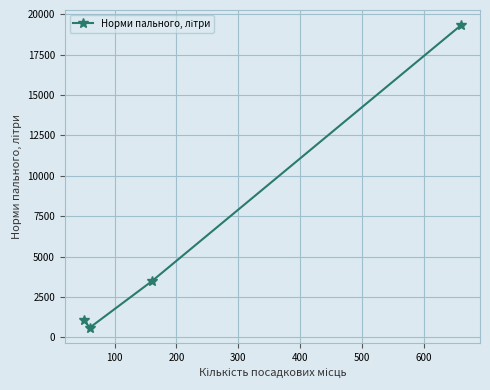

What is the smallest value displayed?

600